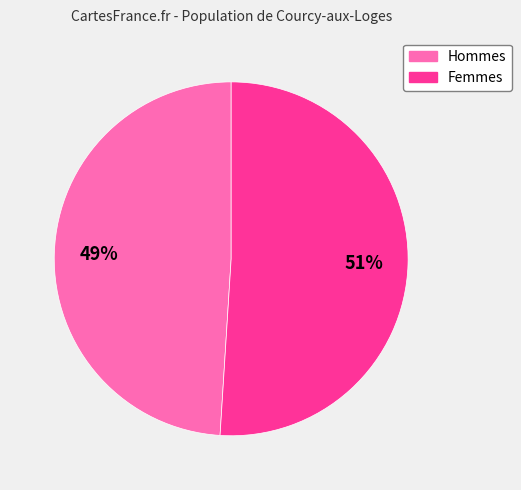

To the nearest percent, what is the difference between the largest and smallest slice percentages?

2%